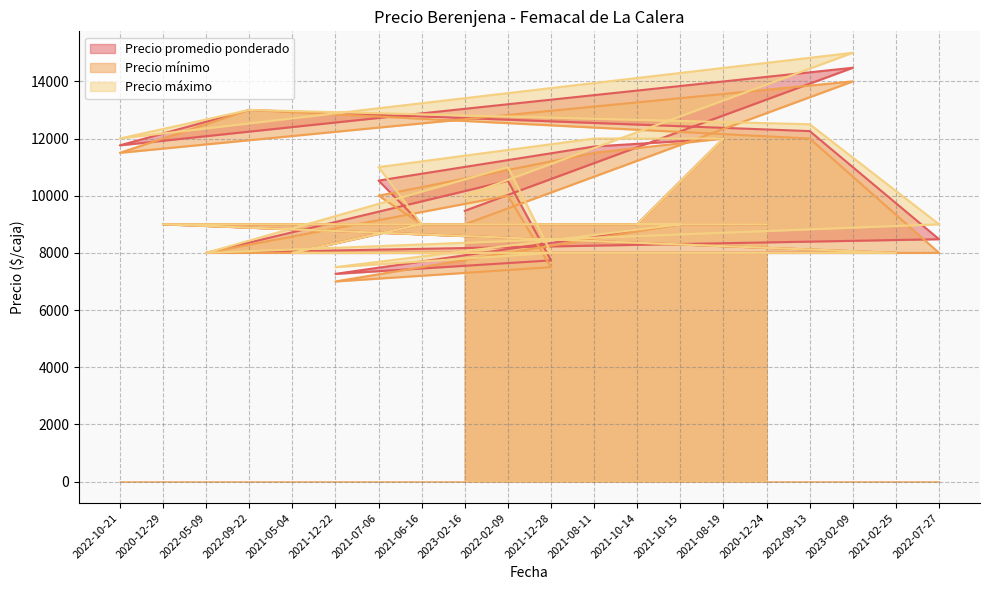

Which category has the lowest value in the Precio promedio ponderado series?

2021-12-22